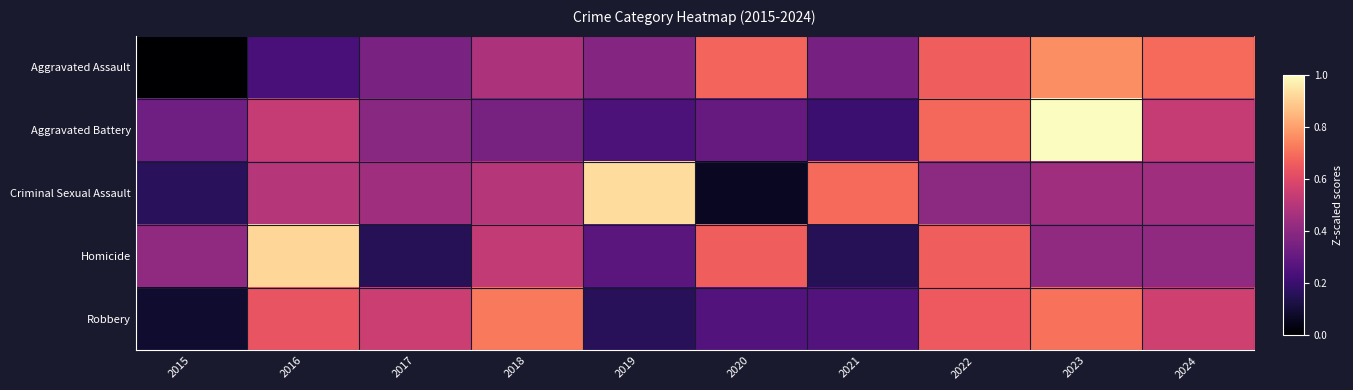

Which series has the largest range (max minus min)?

Criminal Sexual Assault